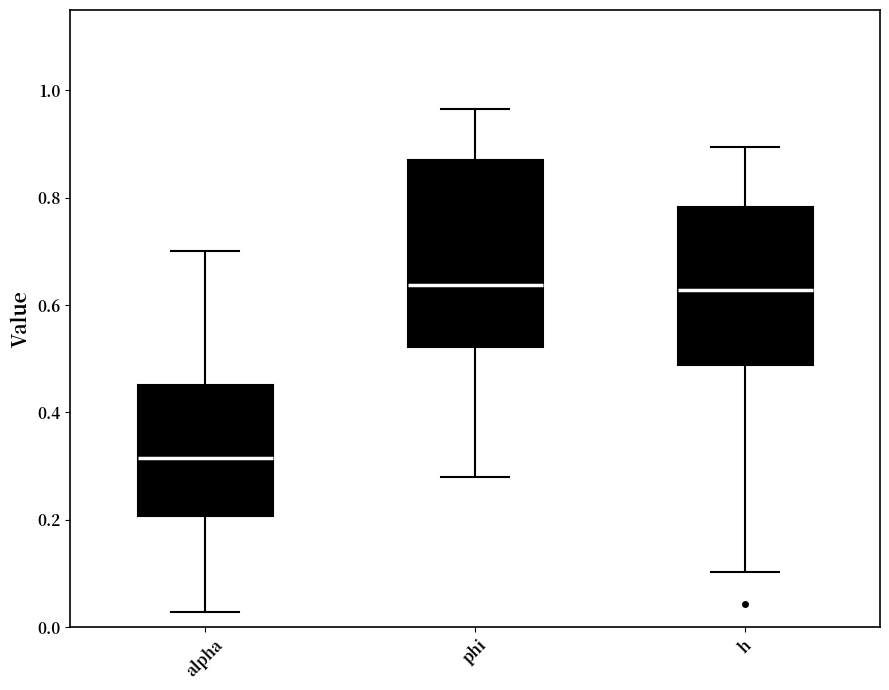

Where does the median line of the box for alpha sit on the y-axis? The values are not printed on the chart, so give them approximately, as read against the axis.

0.32